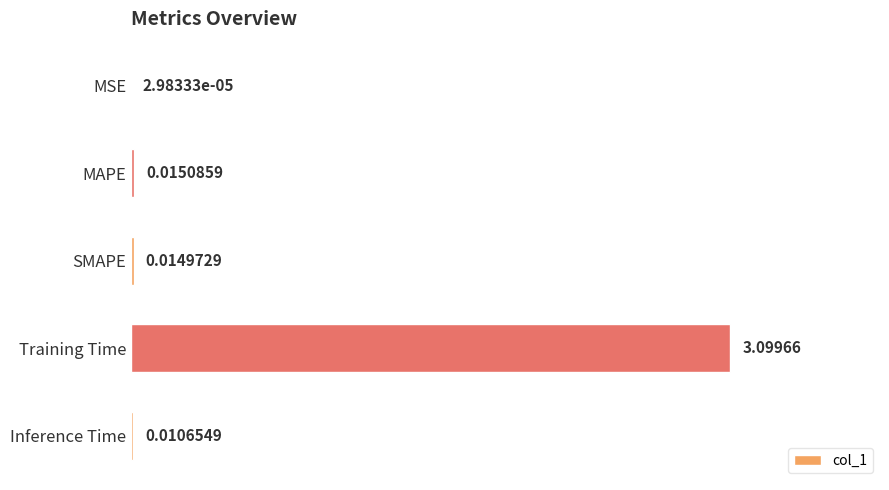

Which has a higher value, Training Time or MAPE?

Training Time